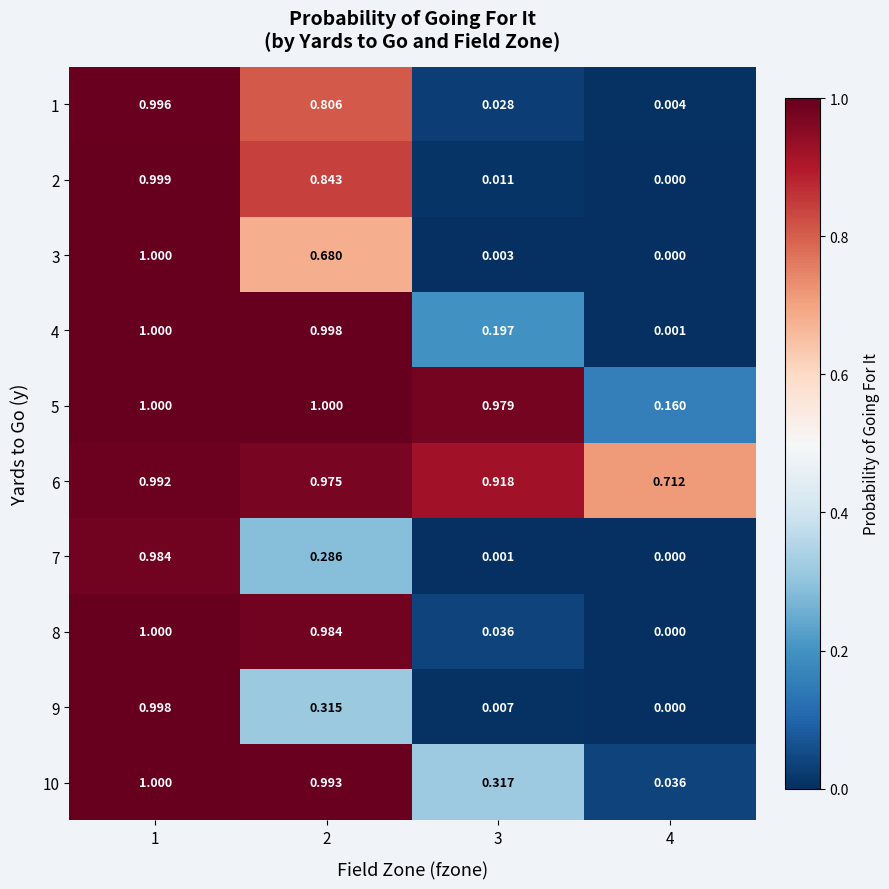

Is the value of 9 at 2 greater than the value of 6 at 1?

No